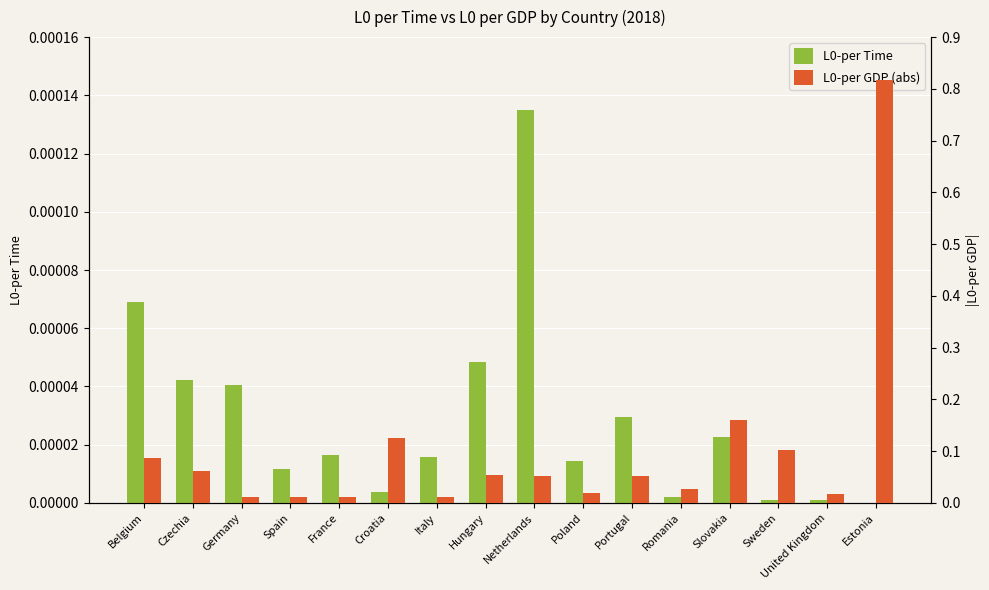

The value of L0-per Time at Croatia is 0.0. True or false?

False